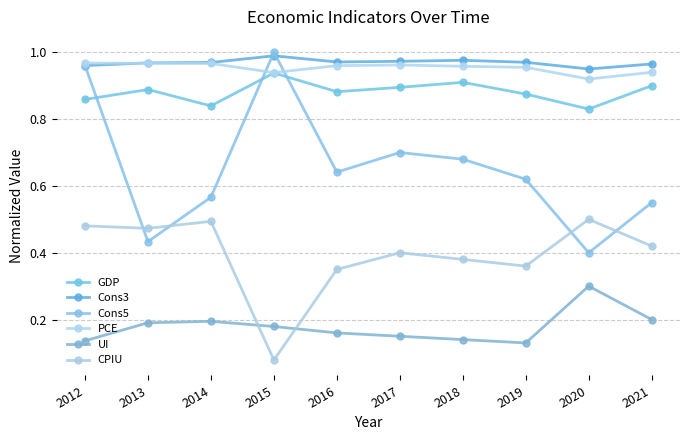

What is the total value across all series at 2012?

4.4